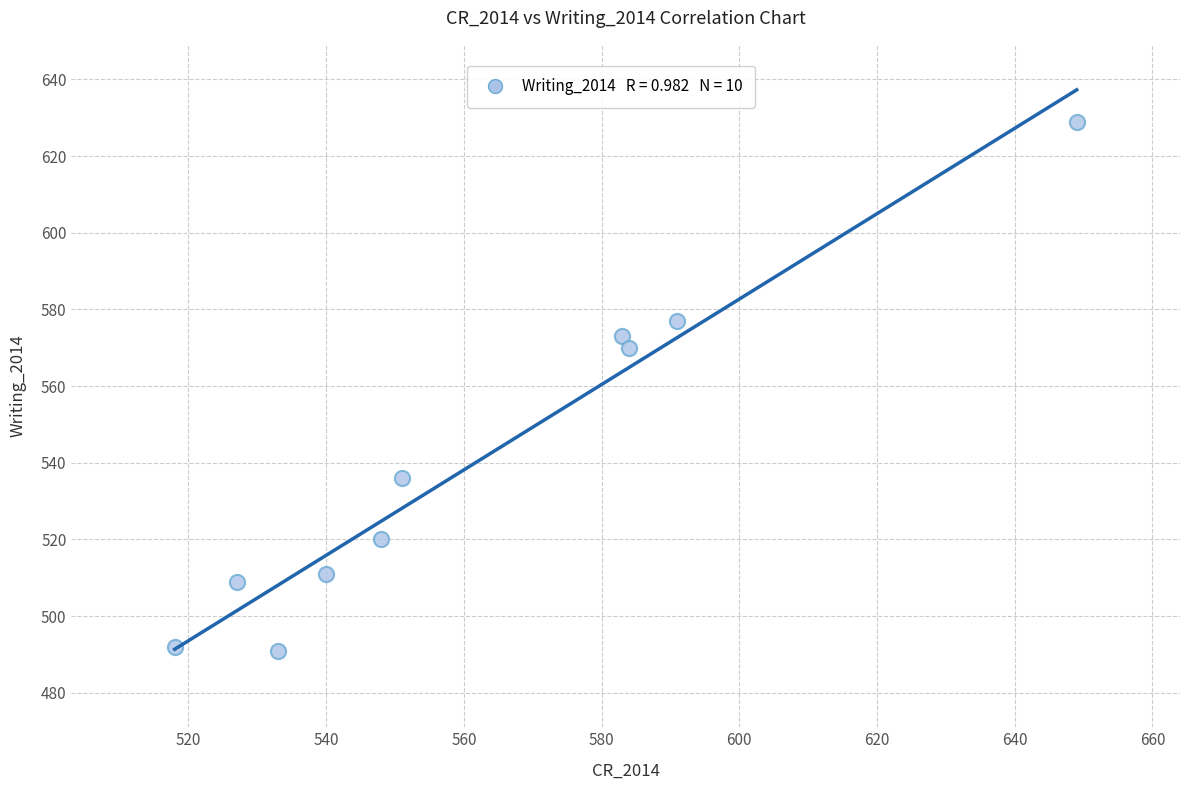

What Y value in the scatter plot is closest to 560?

570